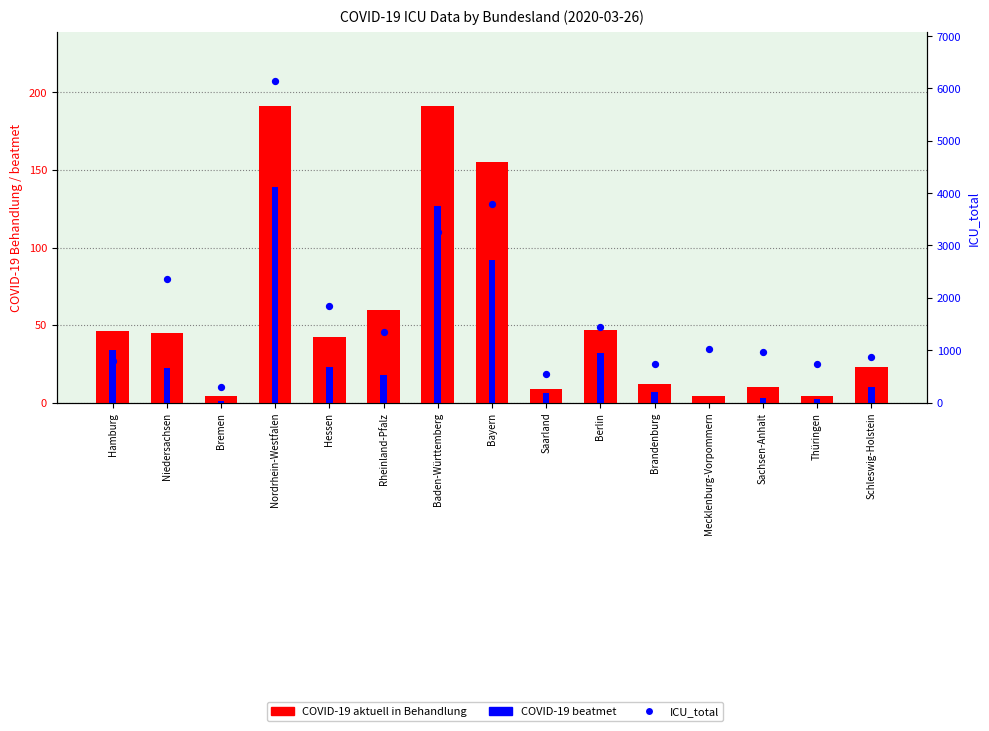

Is the value of COVID-19 beatmet at Hessen greater than the value of ICU_total at Brandenburg?

No